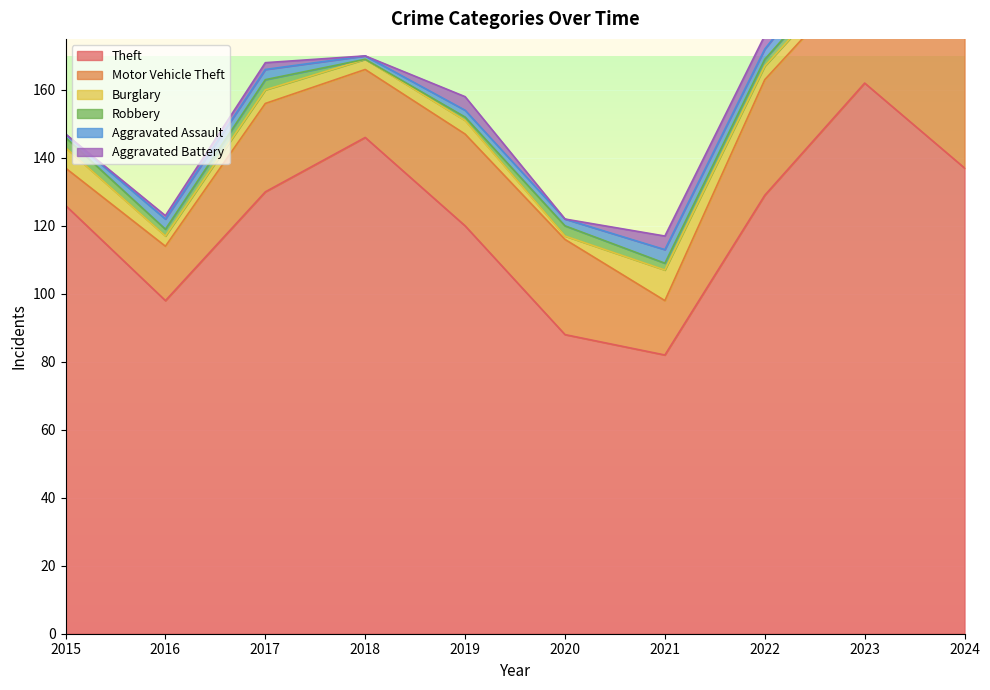

How many lines are shown in the chart?

6